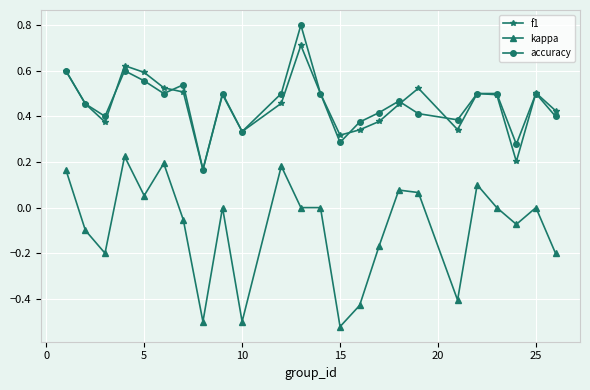

What is the difference between the maximum and minimum values in the kappa series?

0.7